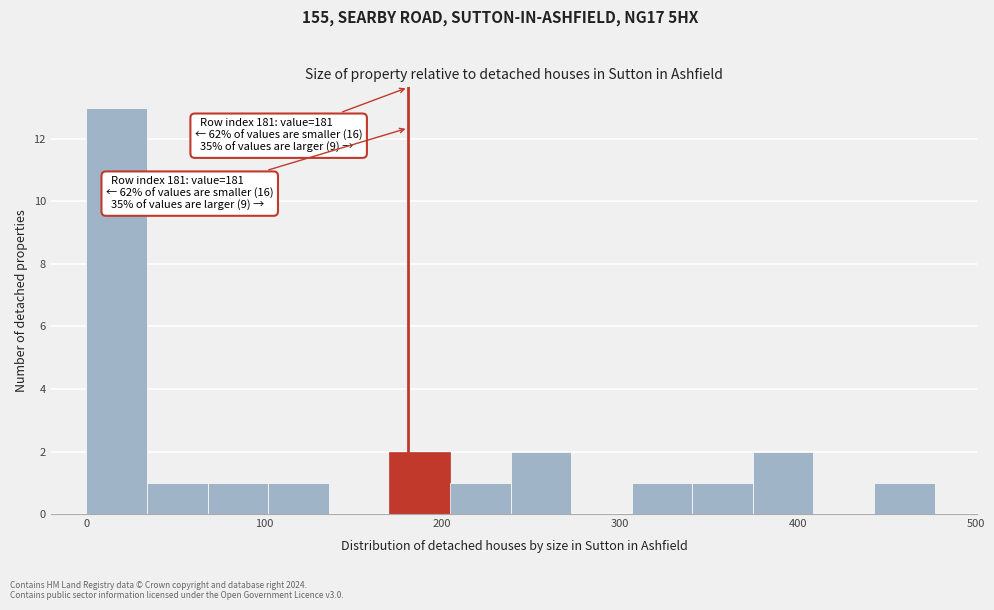

Read against the x-axis, roughly where is the centre of the tallest bar?

20